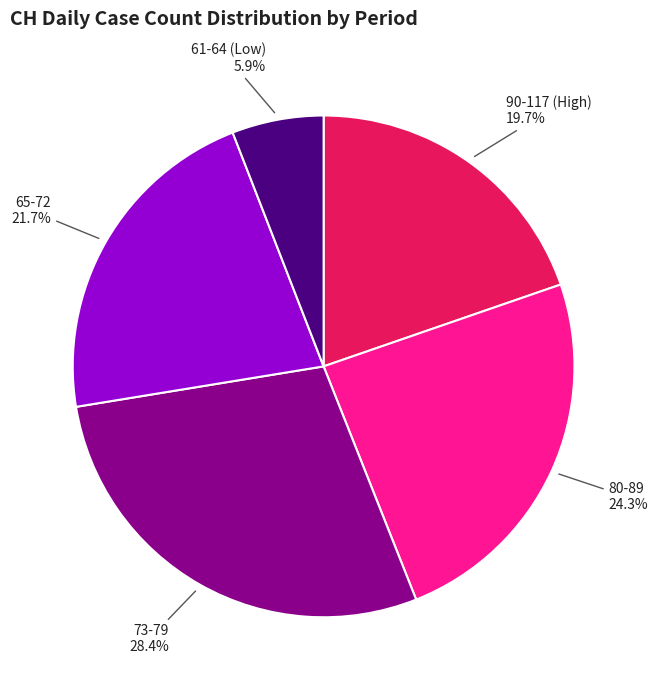

What is the smallest slice in the pie chart?

61-64 (Low)